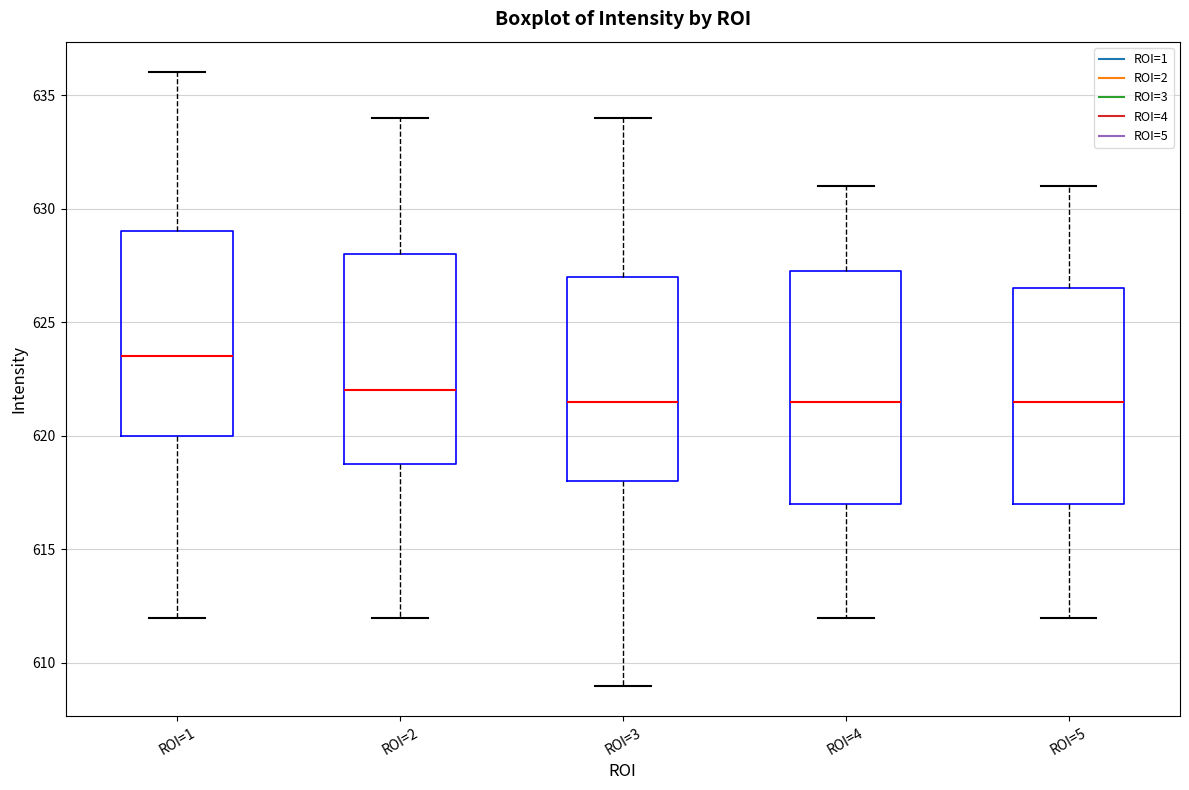

Which box is the tallest, from its lower edge to its upper edge?

ROI=4